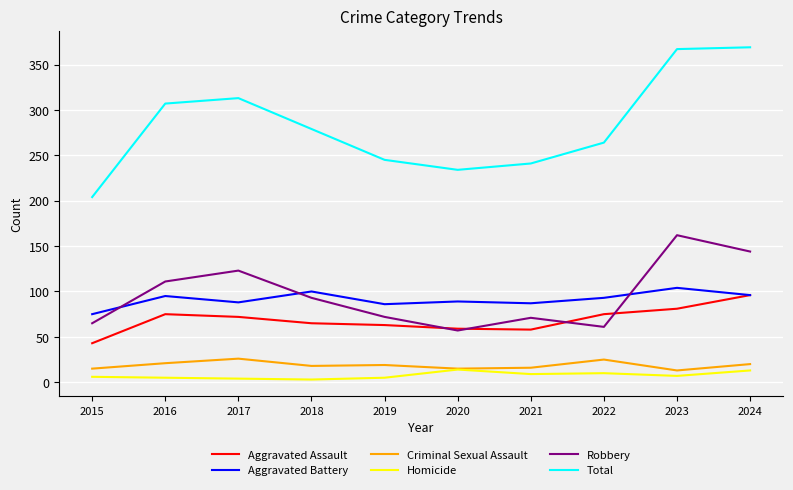

True or false: Aggravated Assault and Total cross at least once.

False